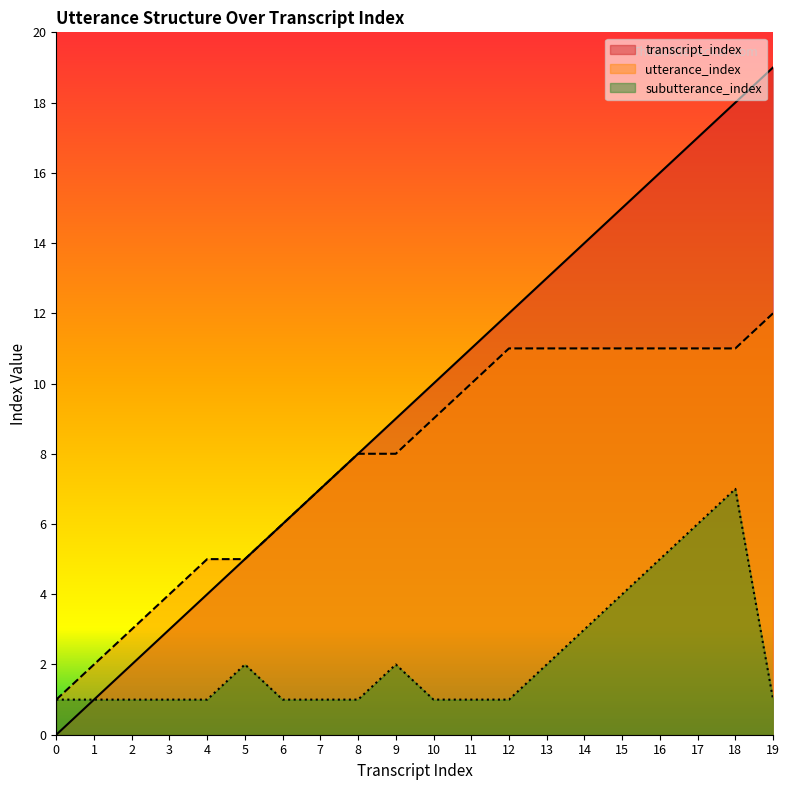

What is the sum of all utterance_index values?

157